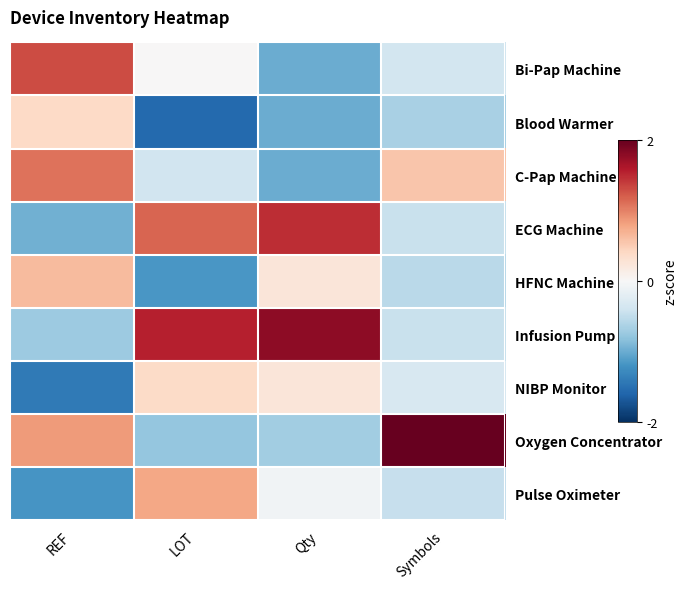

At which category does the chart reach its peak across all series?

Symbols